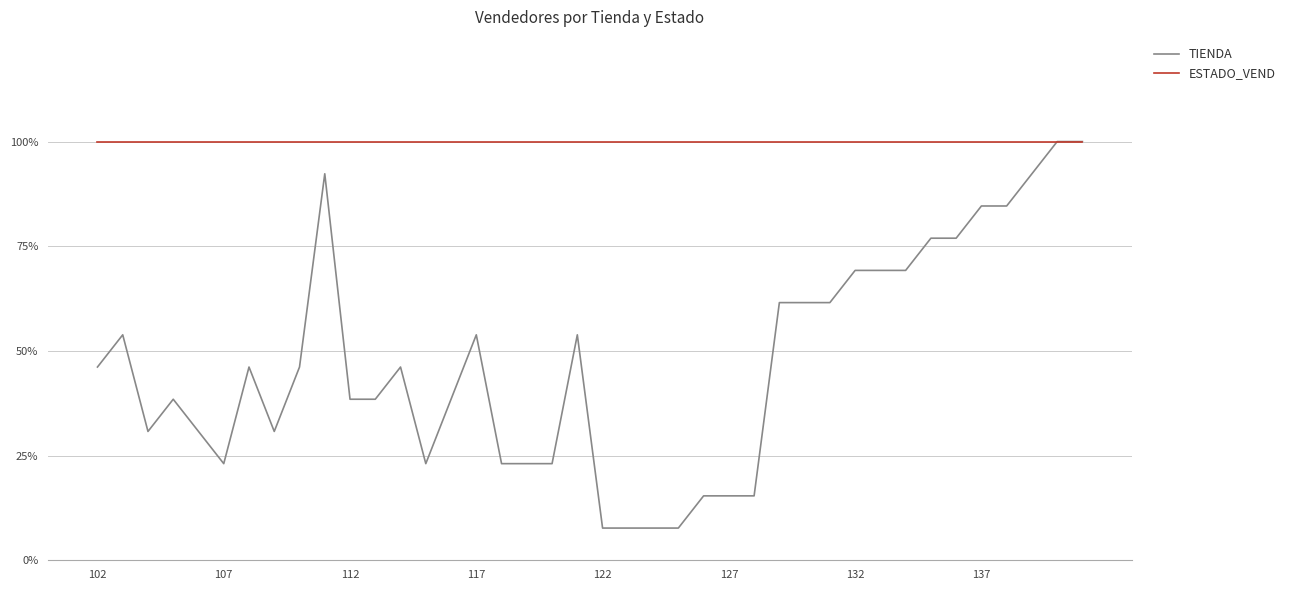

What are all the series names shown in the legend?

TIENDA, ESTADO_VEND